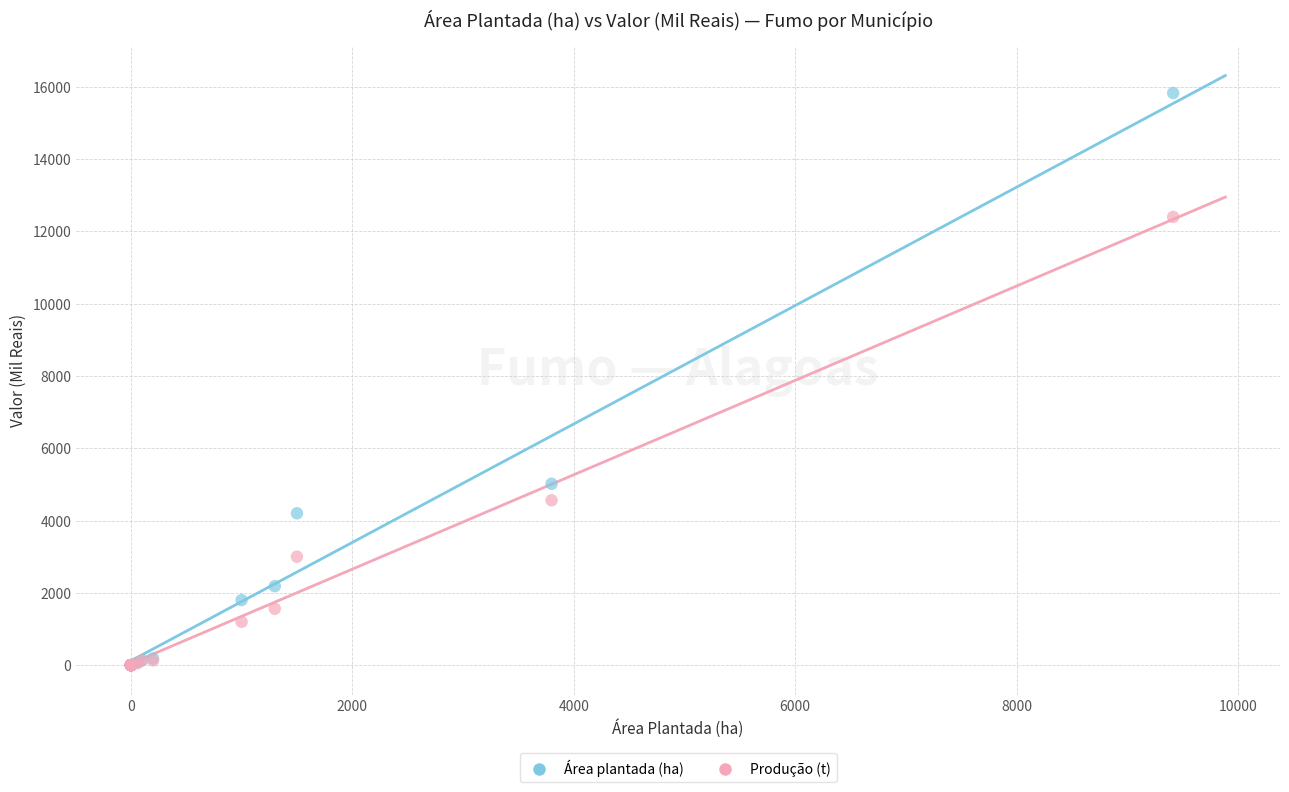

Which series contains the highest Y value?

Área plantada (ha)